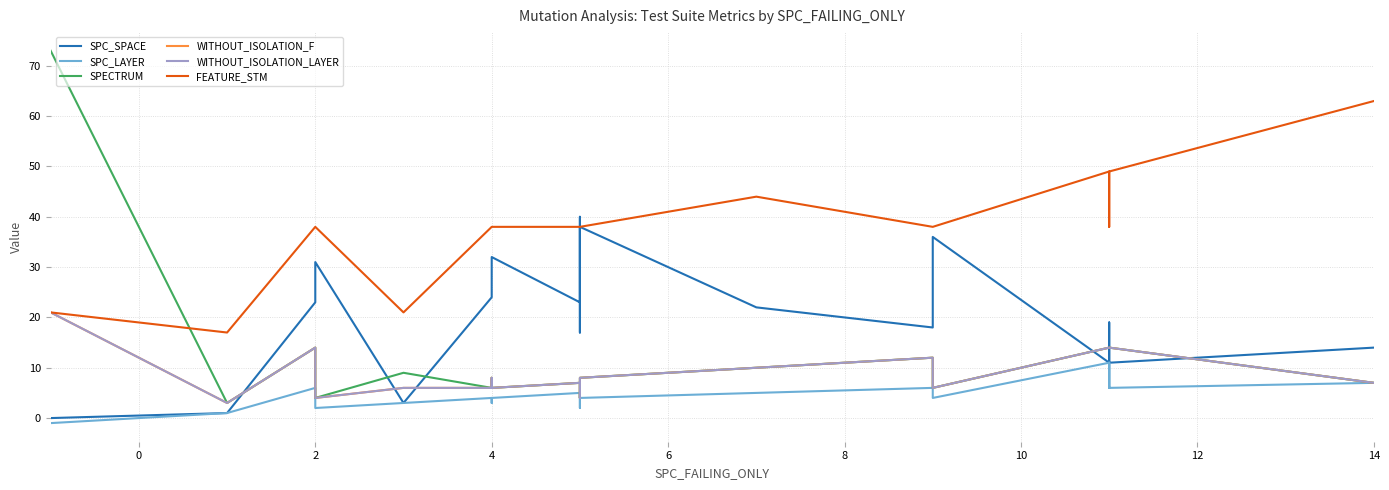

List the series in order of their peak value, highest first.

SPECTRUM, FEATURE_STM, SPC_SPACE, WITHOUT_ISOLATION_F, WITHOUT_ISOLATION_LAYER, SPC_LAYER